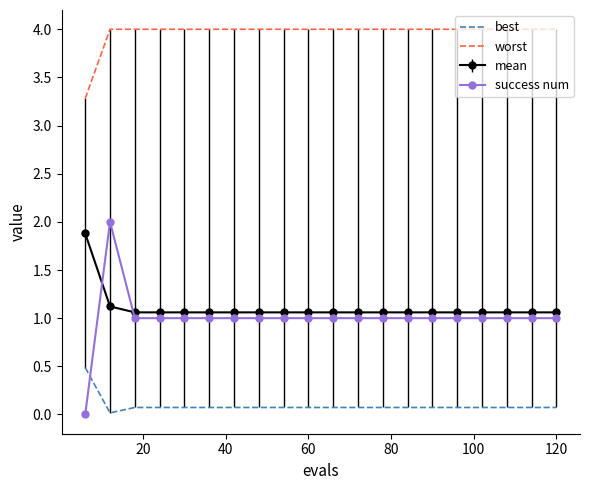

Which series has the largest total across all categories?

worst